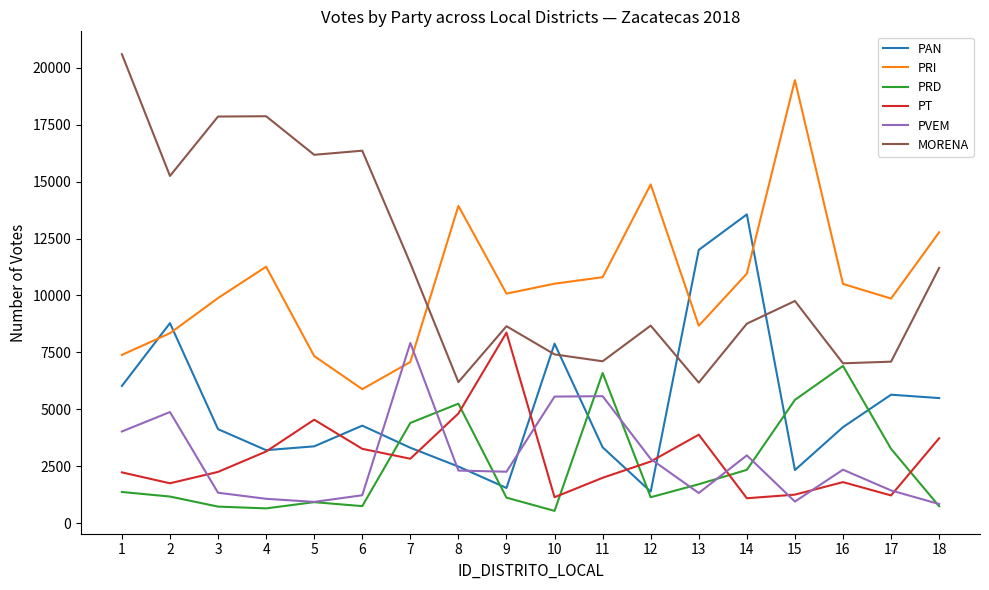

Which series ends up on top after the final intersection of PRD and PT?

PT